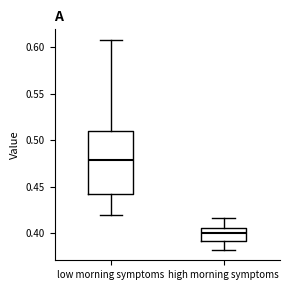

Which box's median line is the lowest?

high morning symptoms